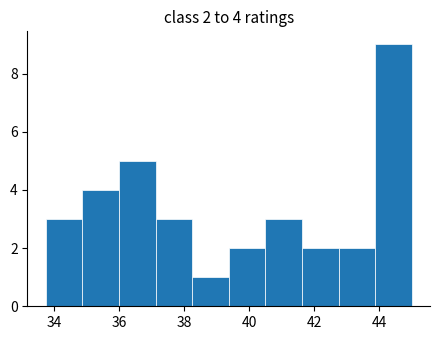

Over which range of the x-axis is the bar tallest?

43.8 to 45.0